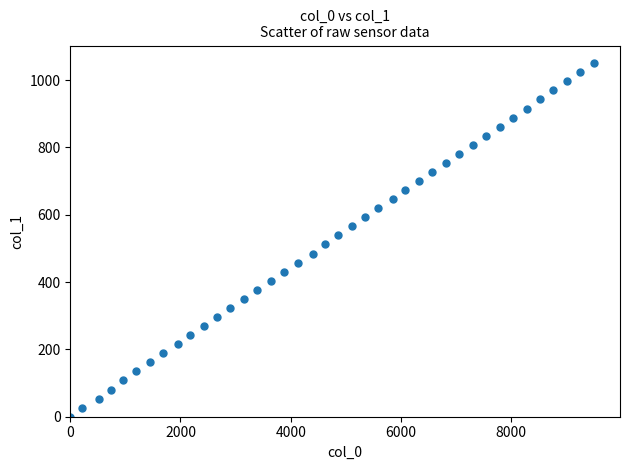

What is the range of X values (max minus min)?

9500.0